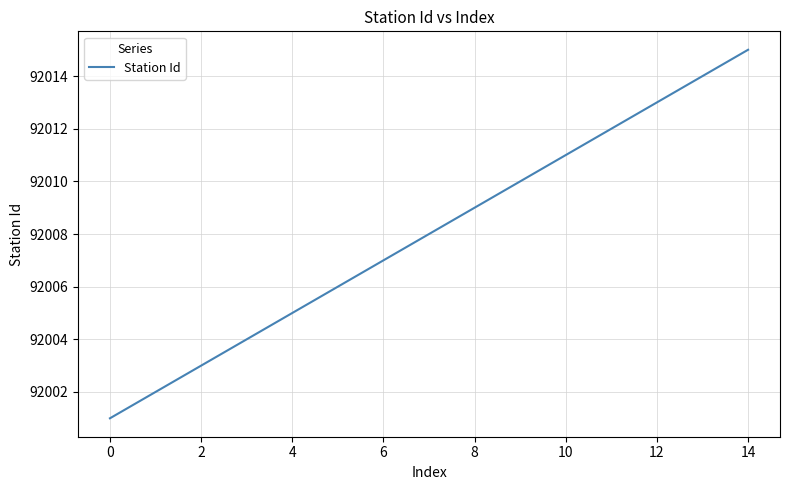

What is the difference between the maximum and minimum values?

14